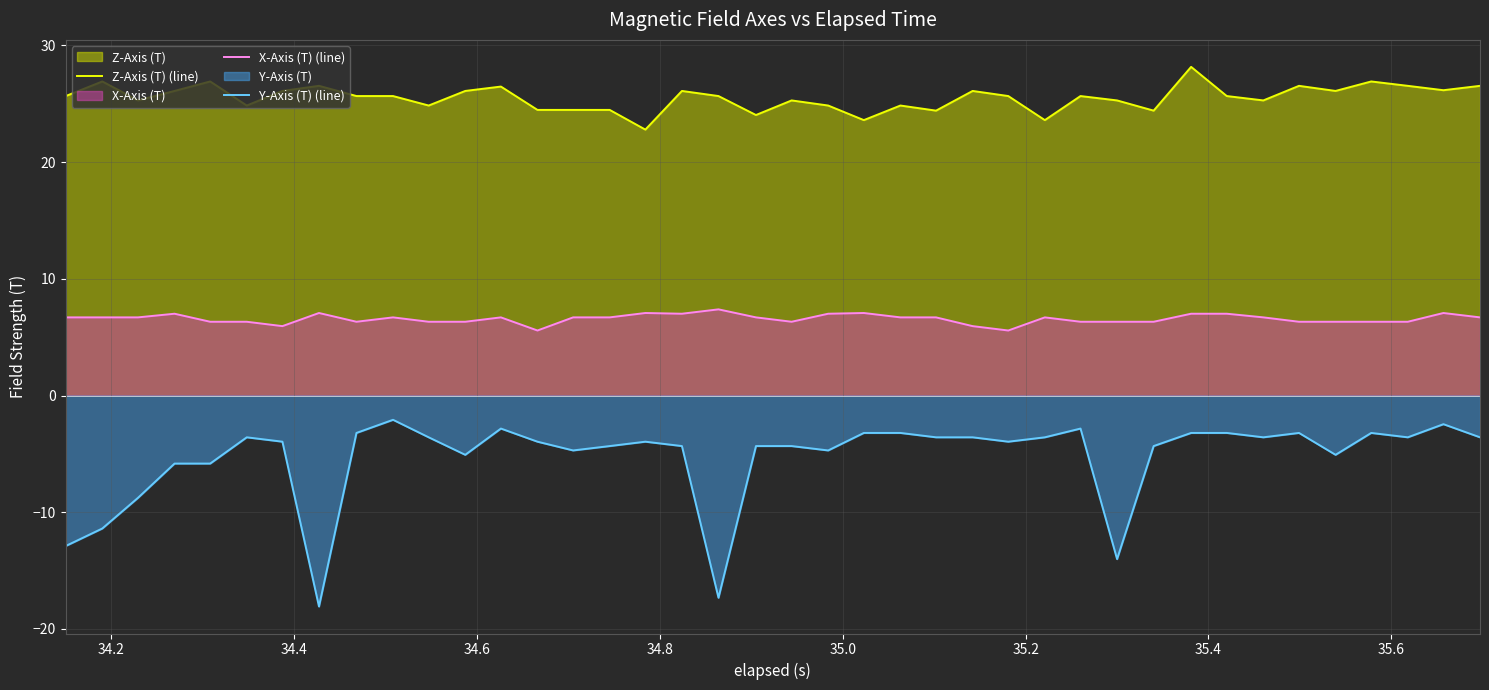

True or false: X-Axis (T) (line) and Z-Axis (T) (line) cross at least once.

False